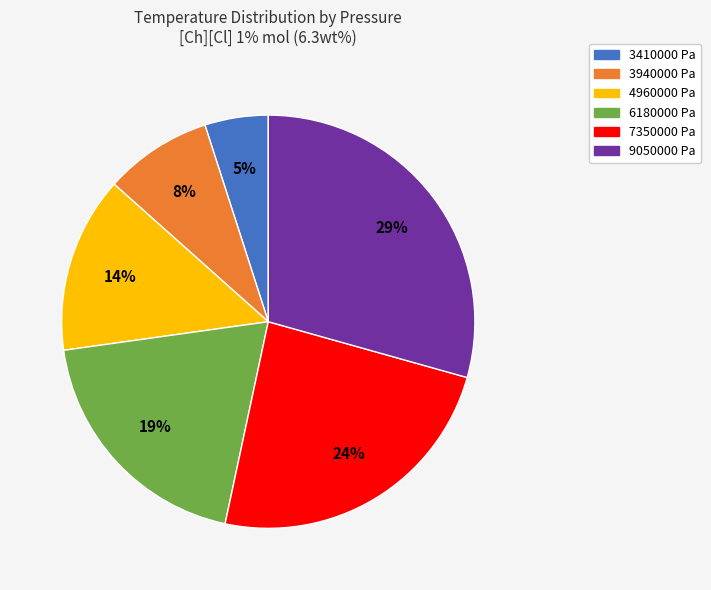

Rank the categories by value from lowest to highest.

3410000 Pa, 3940000 Pa, 4960000 Pa, 6180000 Pa, 7350000 Pa, 9050000 Pa